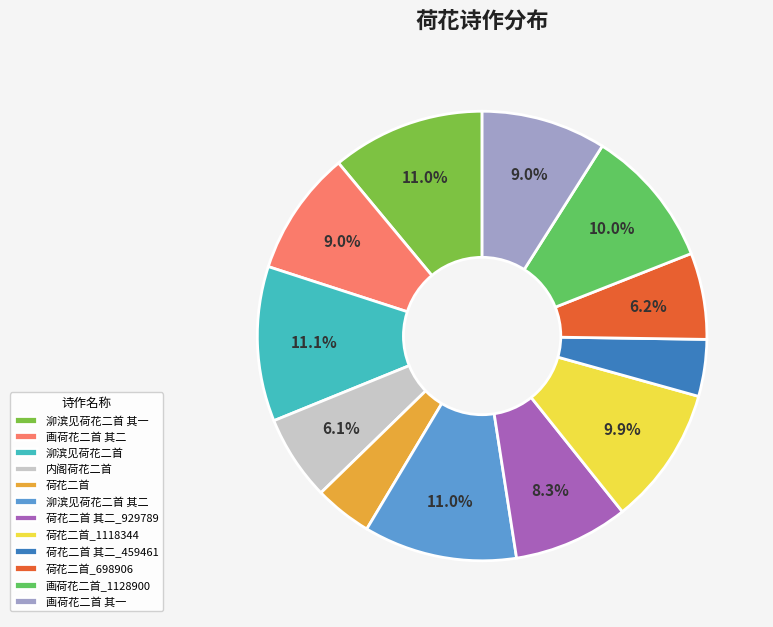

What percentage is the 泖滨见荷花二首 slice, to the nearest percent?

11%